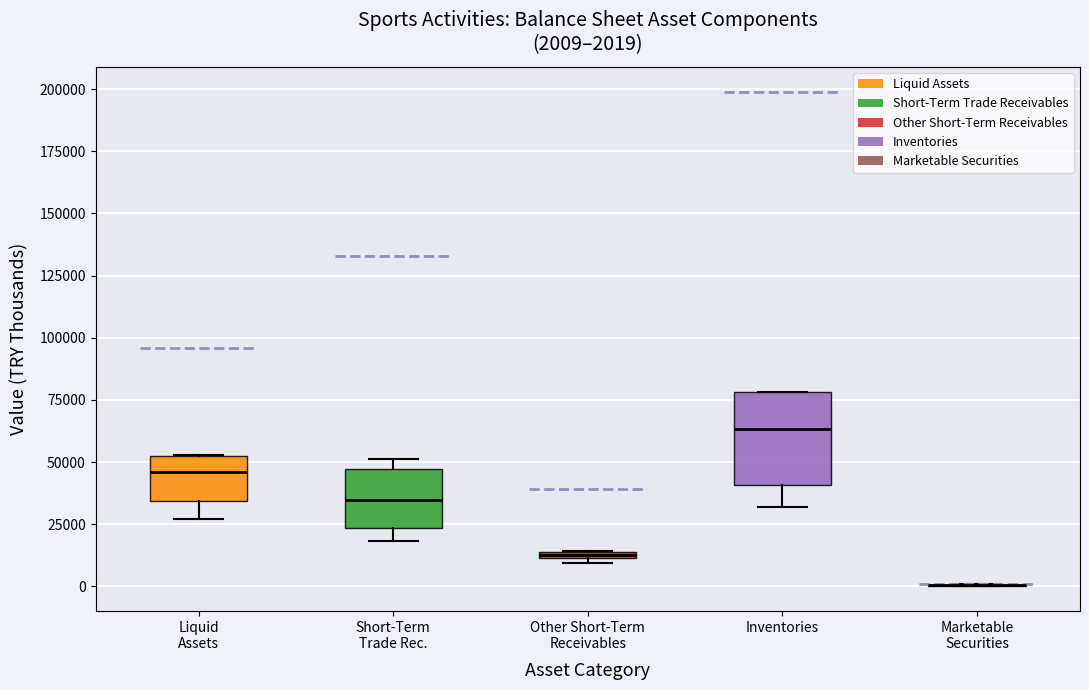

Comparing the boxes themselves (not the whiskers), which one is the tallest?

Inventories